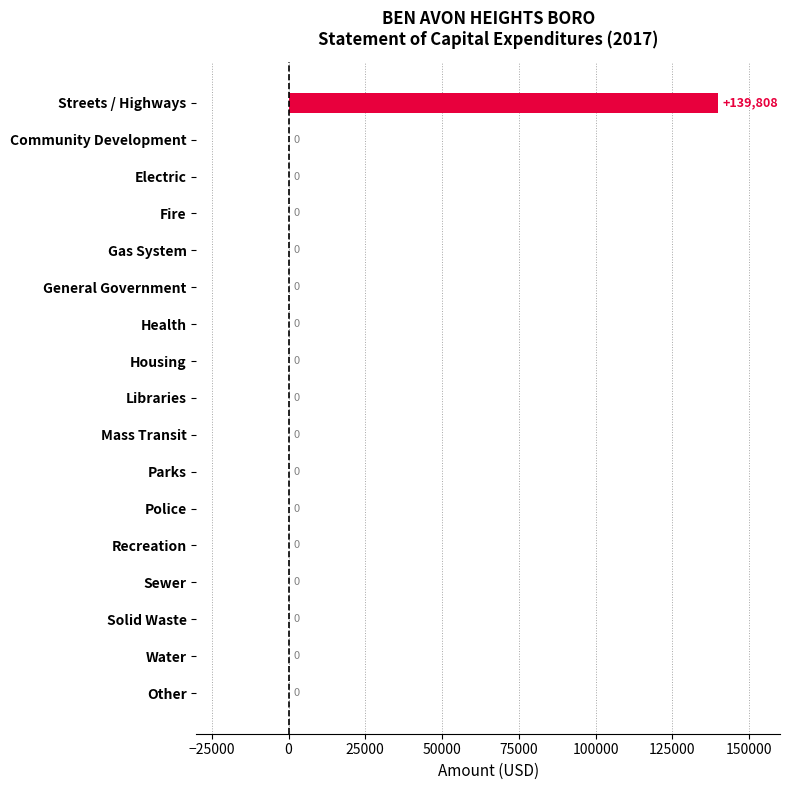

Which category has the highest value across all series?

Streets / Highways